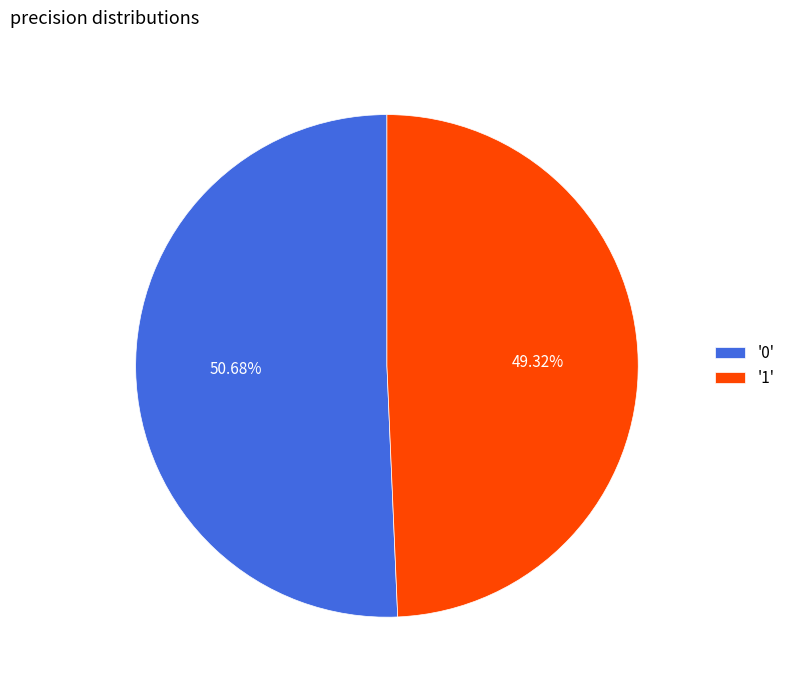

How many segments does this pie chart have?

2